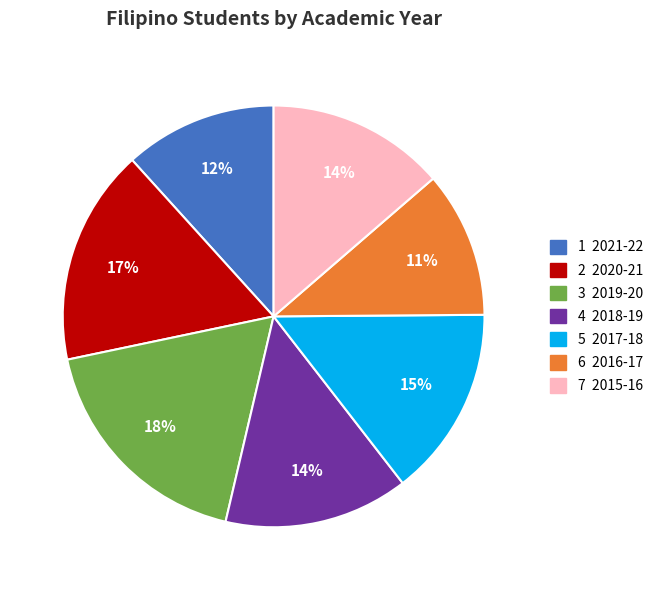

Does any single category account for the majority?

No